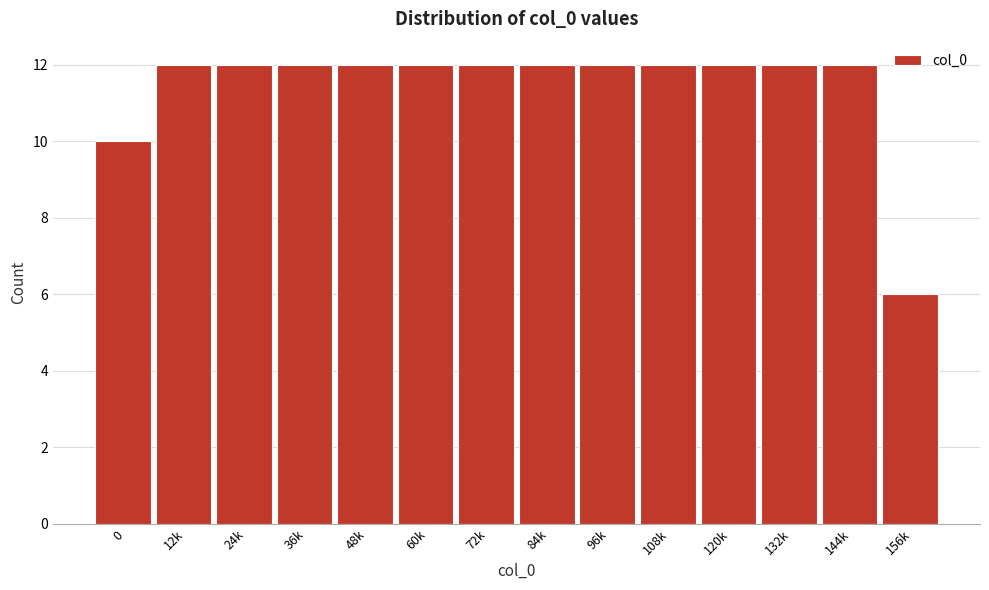

Reading right to left, transcribe all the data shown in this chart.

156k=6	144k=12	132k=12	120k=12	108k=12	96k=12	84k=12	72k=12	60k=12	48k=12	36k=12	24k=12	12k=12	0=10